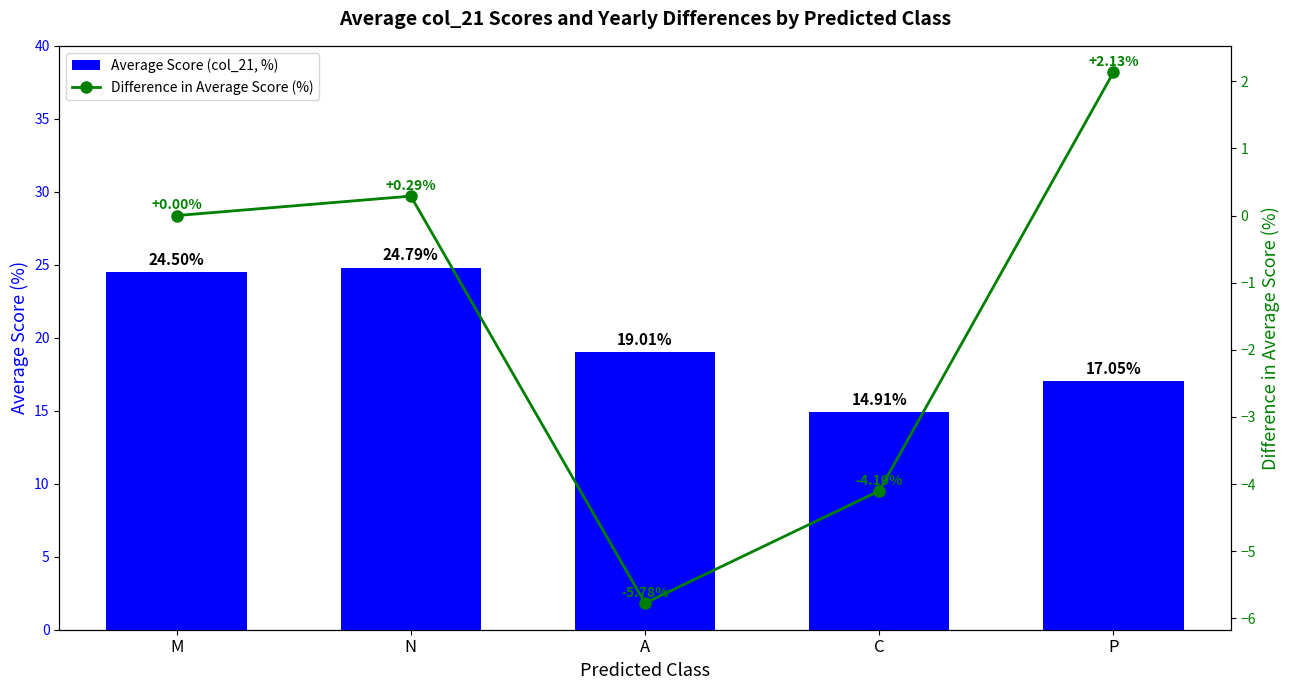

Reading left to right, list all the values displayed in this chart.

Average Score (col_21, %): 24.5	24.8	19.0	14.9	17.0
Difference in Average Score (%): 0.0	0.3	-5.8	-4.1	2.1